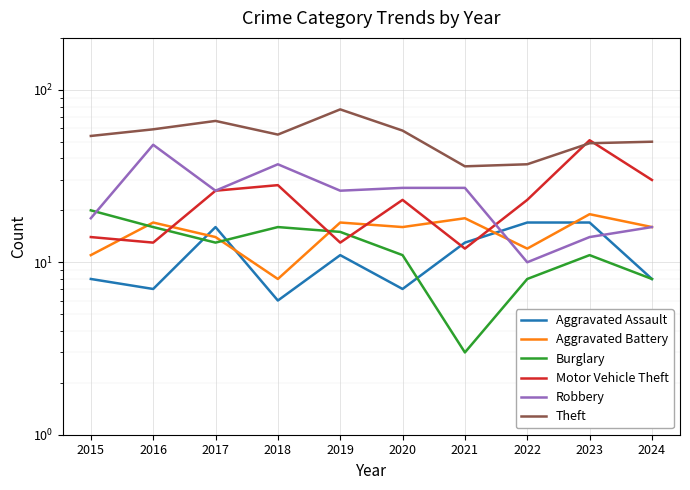

Which series ends up on top after the final intersection of Burglary and Aggravated Battery?

Aggravated Battery